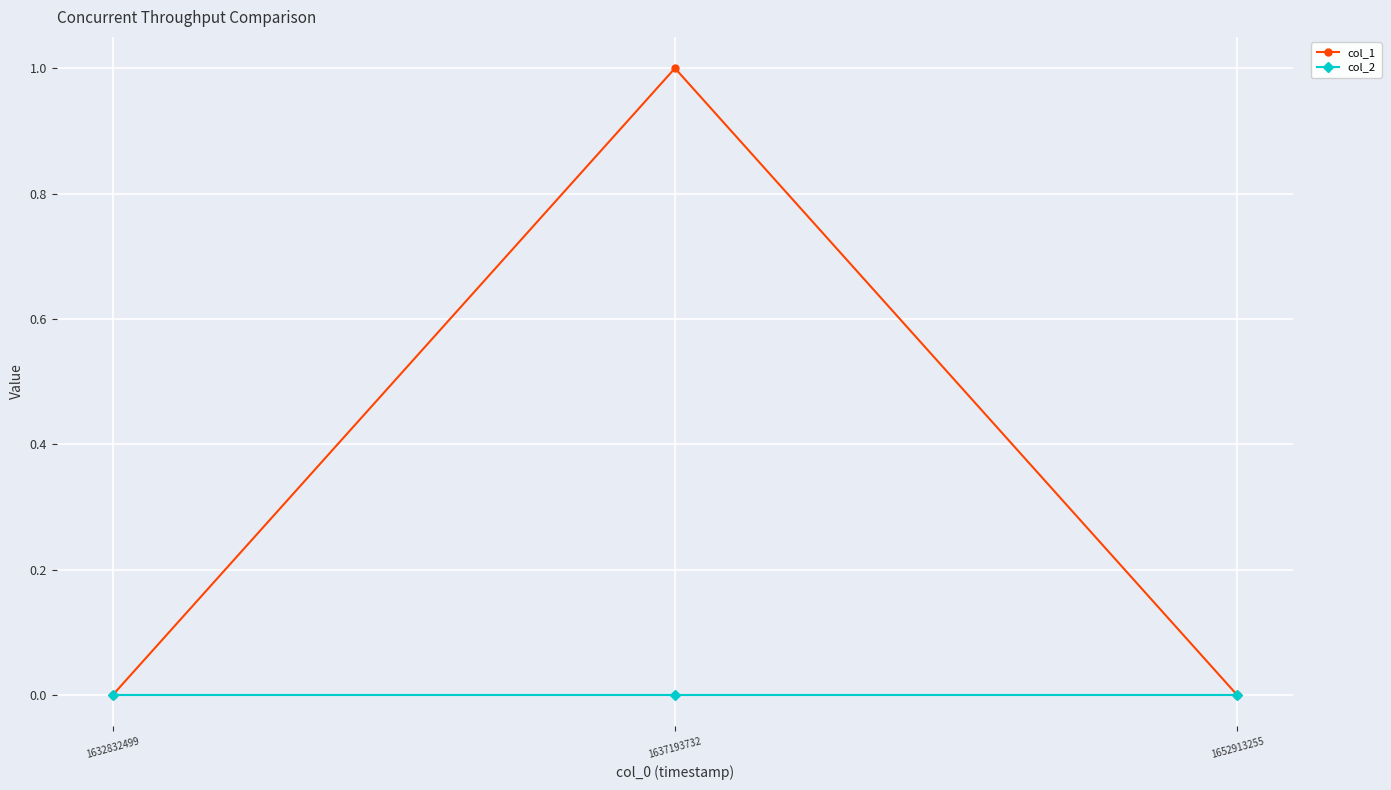

Reading left to right, transcribe all the data shown in this chart.

col_1: 0	1	0
col_2: 0	0	0